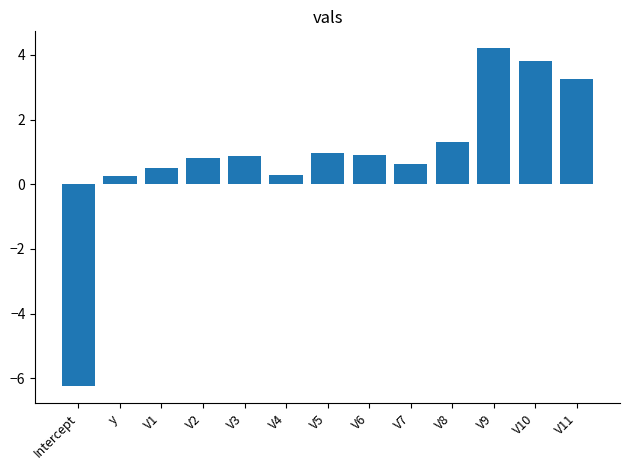

What is the smallest value displayed?

-6.3